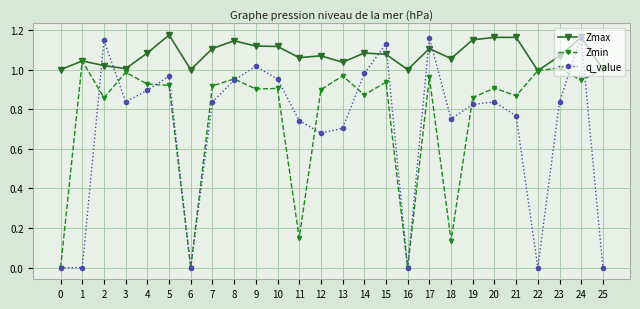

True or false: Zmax has more than 0 points higher than both neighbors.

True